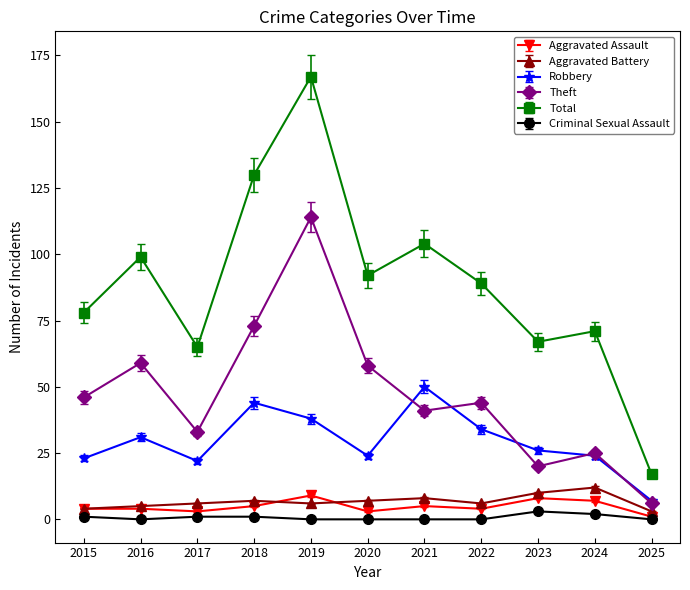

True or false: Theft has more than 1 interior local peaks.

True